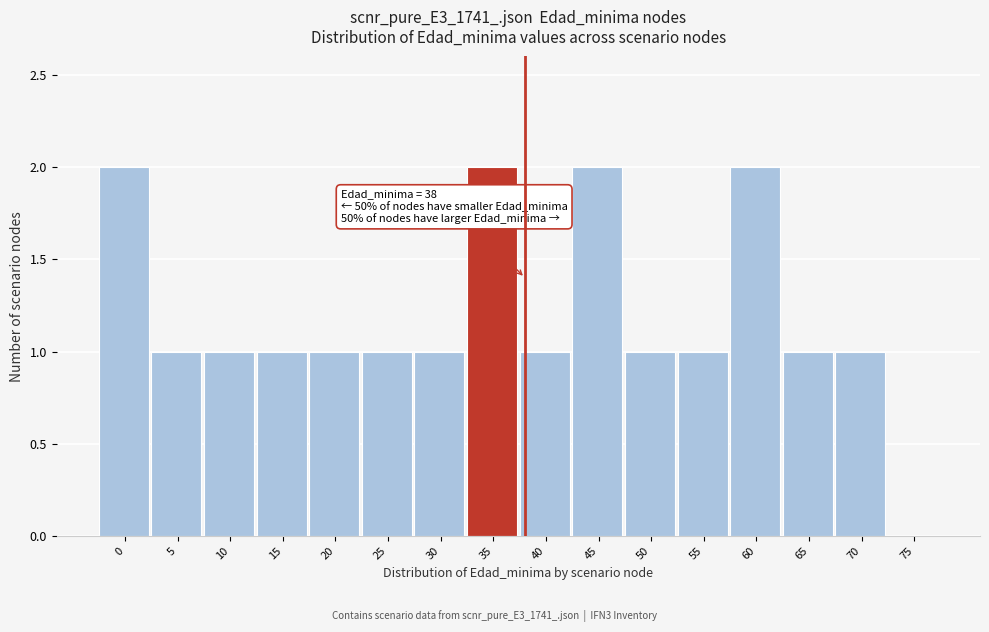

Reading left to right, transcribe all the data shown in this chart.

0=2	5=1	10=1	15=1	20=1	25=1	30=1	35=2	40=1	45=2	50=1	55=1	60=2	65=1	70=1	75=0